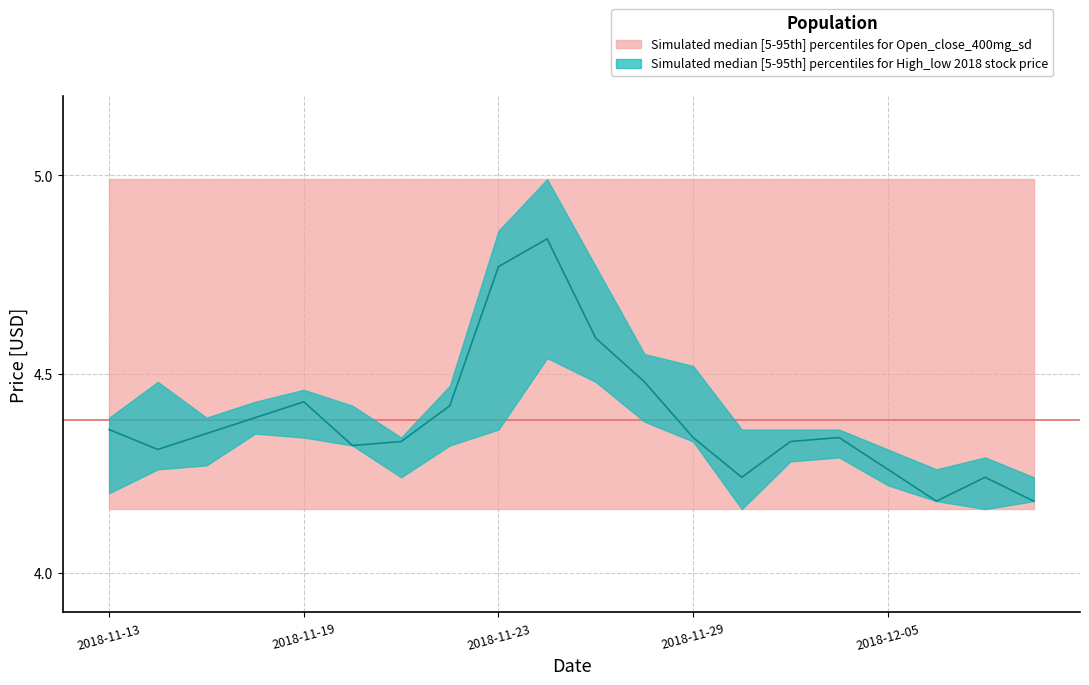

Is it true that close equals 2.1 at 2018-12-14?

False